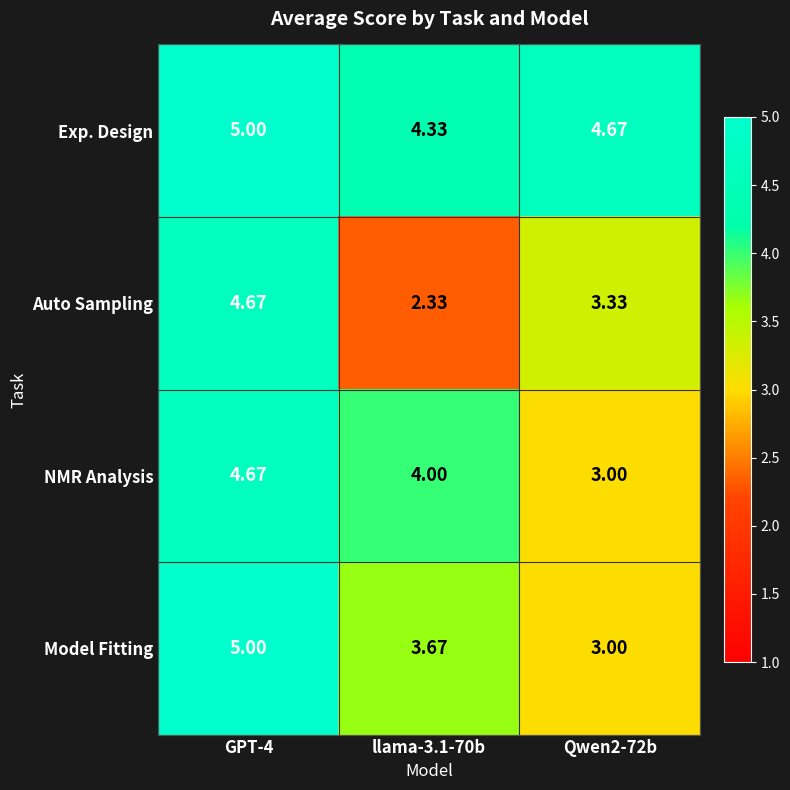

Rank the series at llama-3.1-70b from lowest to highest value.

Auto Sampling, Model Fitting, NMR Analysis, Exp. Design